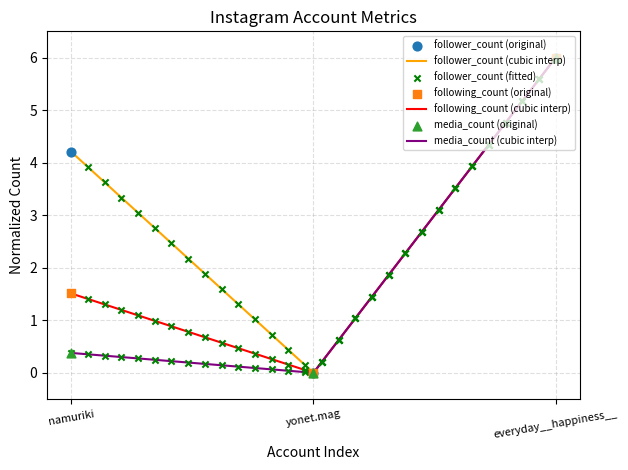

Which series has the widest spread of Y values?

follower_count